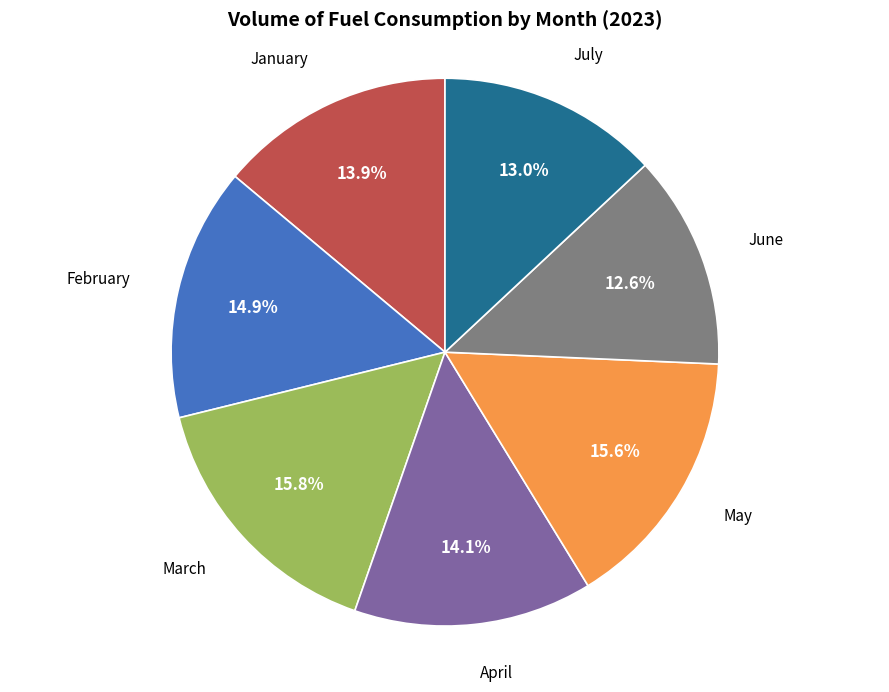

Between March and July, which is larger?

March